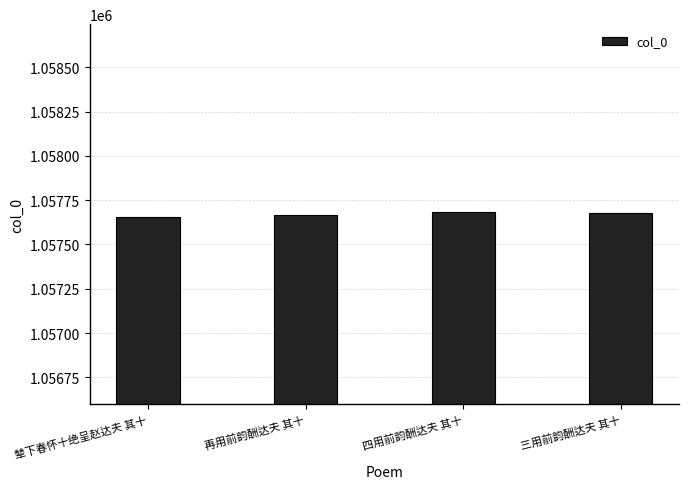

Reading left to right, transcribe all the data shown in this chart.

辇下春怀十绝呈赵达夫 其十=1057656	再用前韵酬达夫 其十=1057666	四用前韵酬达夫 其十=1057686	三用前韵酬达夫 其十=1057676